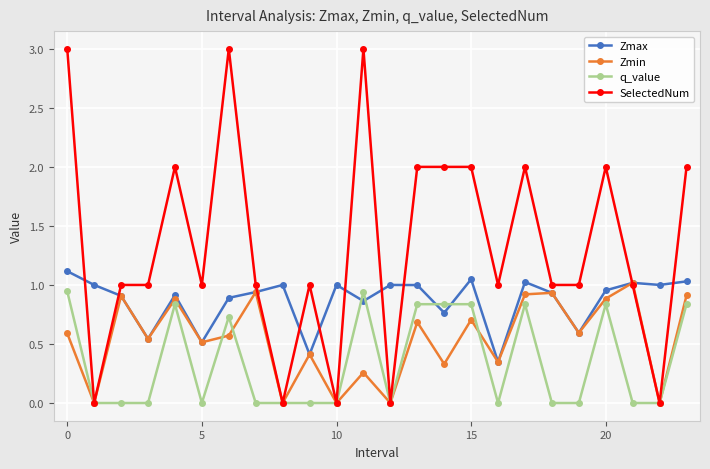

What is the maximum value for Zmax?

1.1